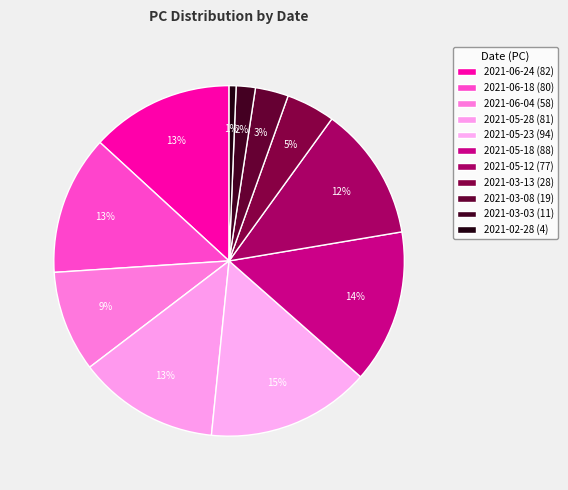

What portion of the pie excludes 2021-03-03?

98.2%